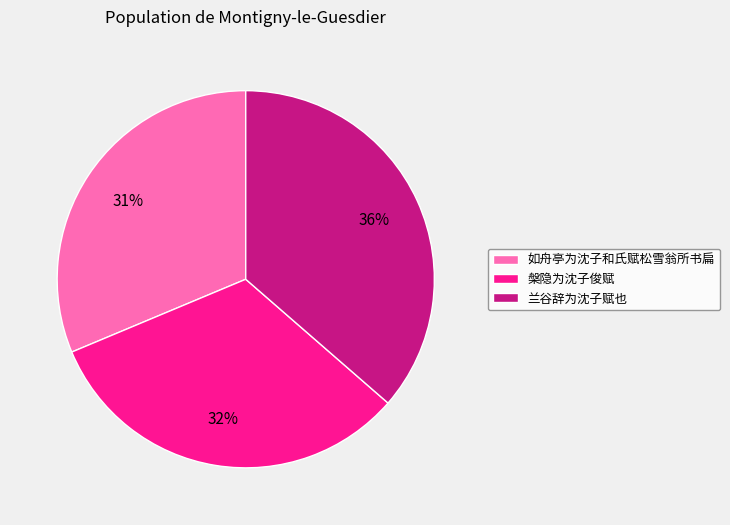

Combined, do 如舟亭为沈子和氏赋松雪翁所书扁 and 兰谷辞为沈子赋也 account for over 50%?

Yes